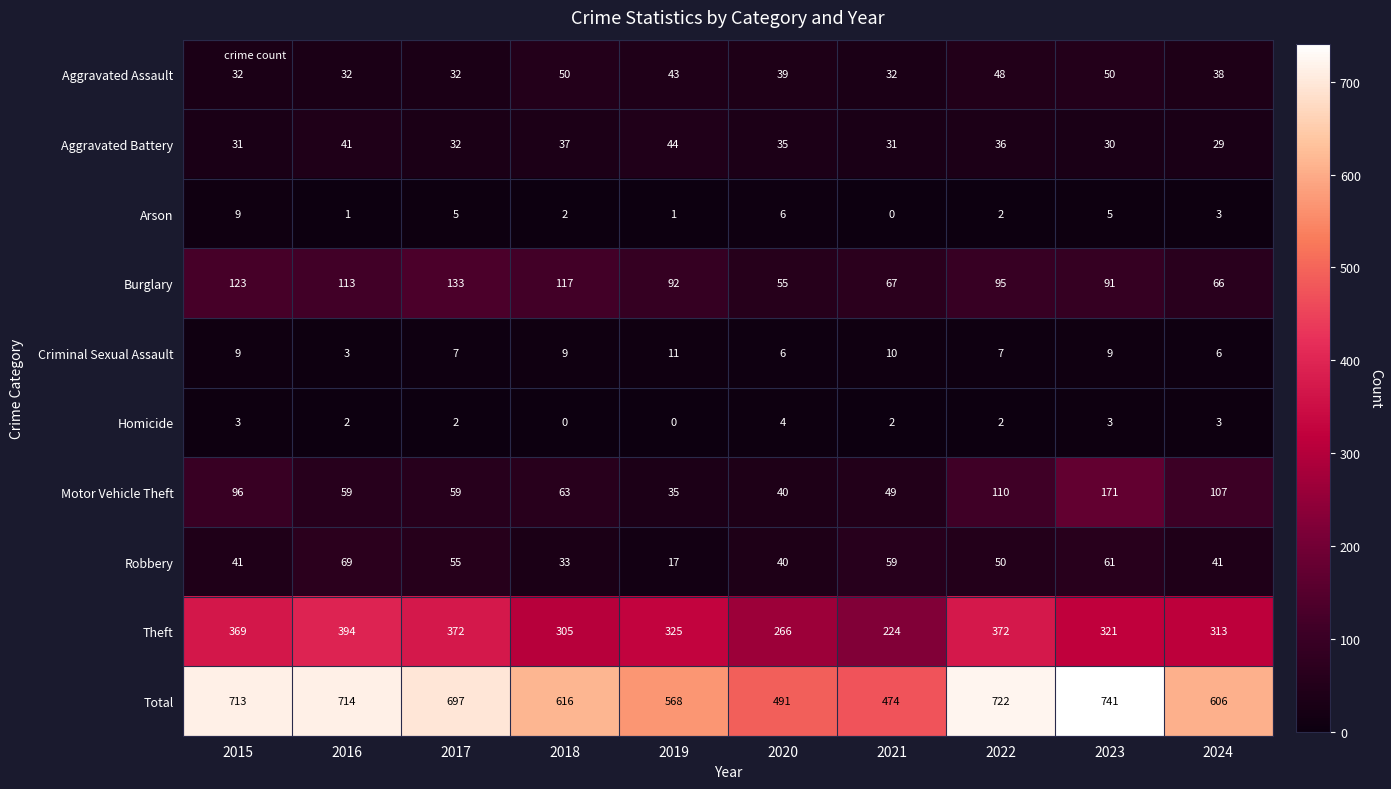

What is the difference between the maximum and minimum values in the Arson series?

9